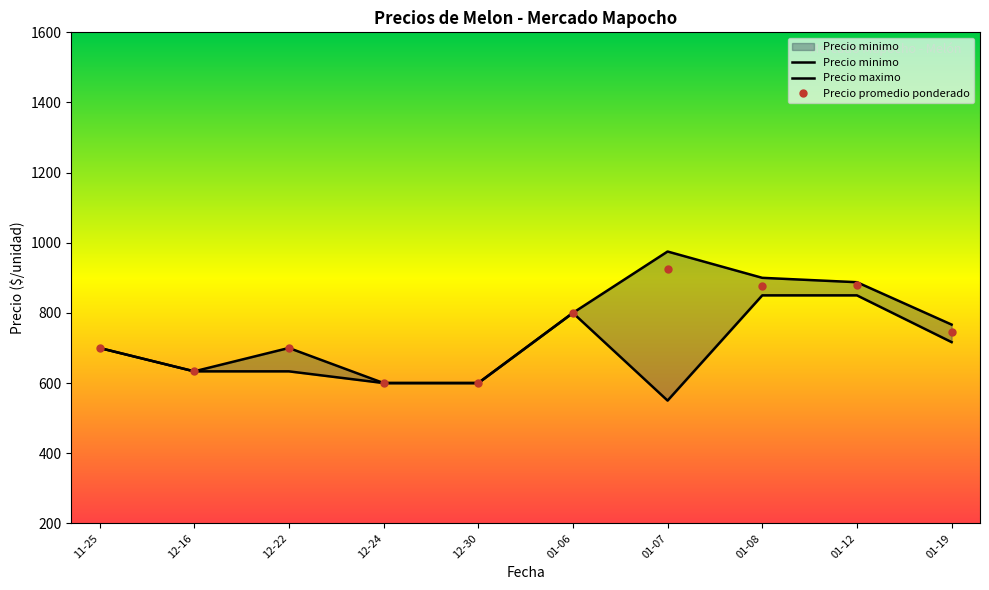

What is the greatest value displayed?

1000